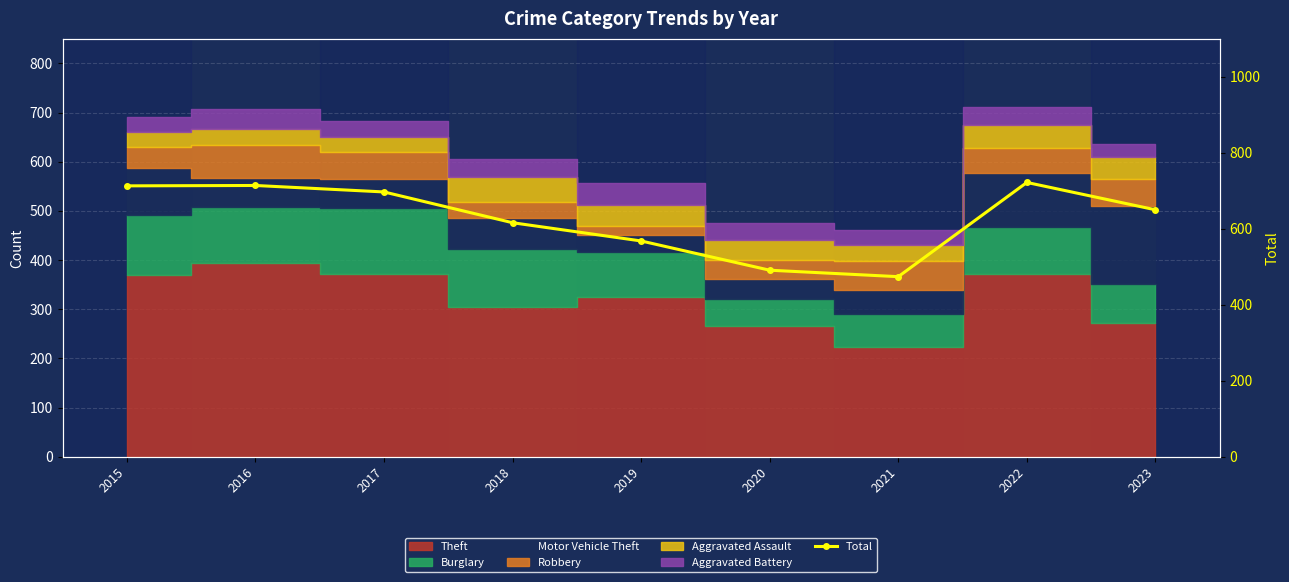

What is the value of the 6th point from the left?

491